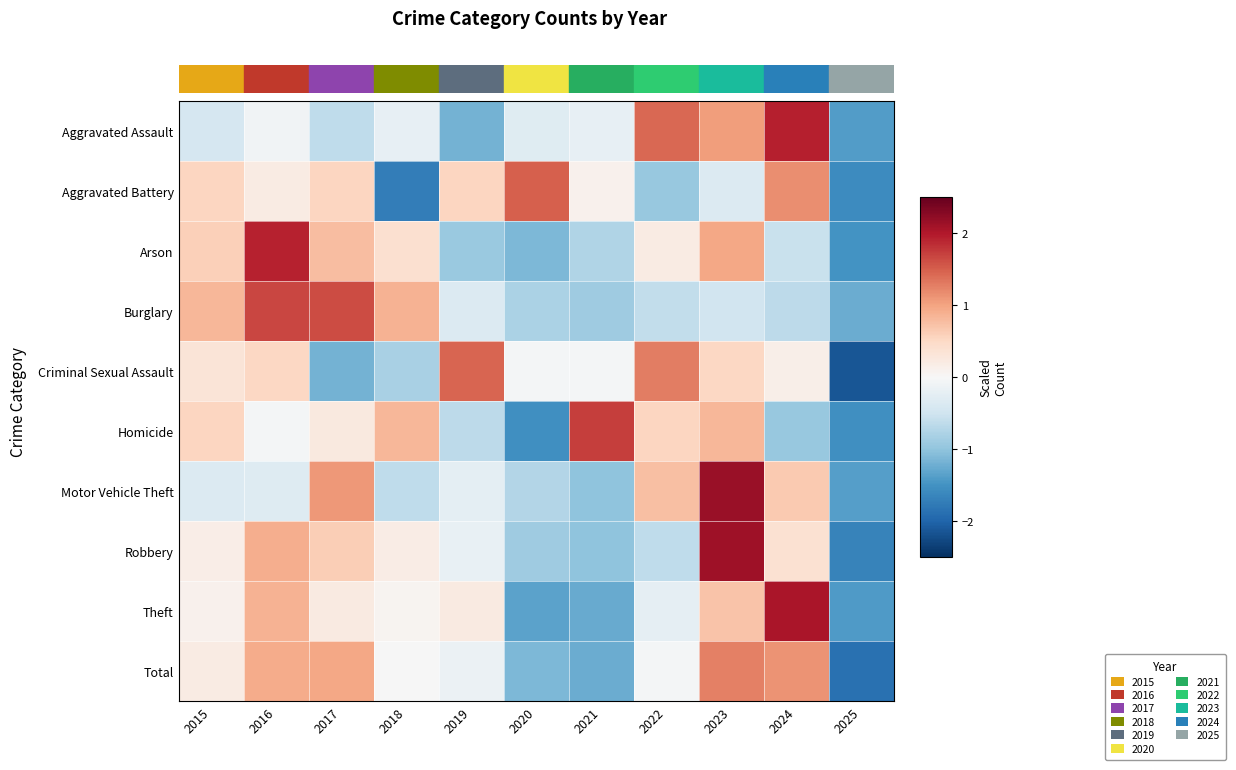

What is the greatest value displayed?

2.2